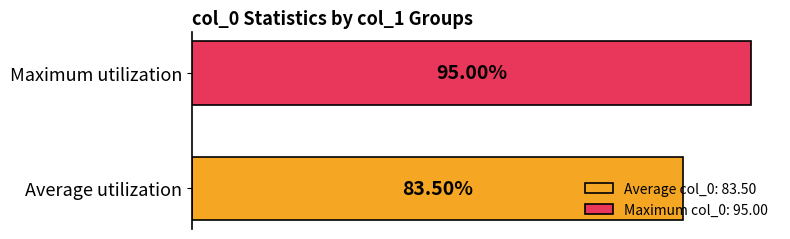

Which has a higher value, Maximum utilization or Average utilization?

Maximum utilization